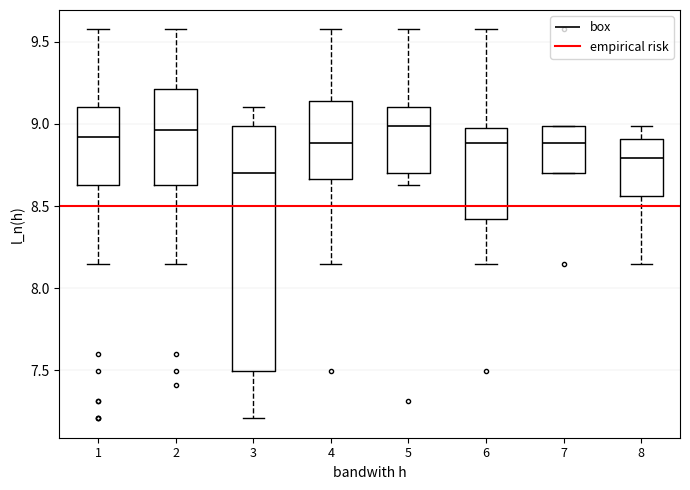

Reading left to right, read every box against the y-axis: the position of its median line, the range the box covers, and the ends of its whiskers. The values are not printed on the chart, so give them approximately, as read against the axis.

1: median 8.90, box 8.65 to 9.10, whiskers 8.15 to 9.55
2: median 8.95, box 8.65 to 9.20, whiskers 8.15 to 9.55
3: median 8.70, box 7.50 to 9.00, whiskers 7.20 to 9.10
4: median 8.90, box 8.65 to 9.15, whiskers 8.15 to 9.55
5: median 9.00, box 8.70 to 9.10, whiskers 8.65 to 9.55
6: median 8.90, box 8.40 to 8.95, whiskers 8.15 to 9.55
7: median 8.90, box 8.70 to 9.00, whiskers 8.70 to 9.00
8: median 8.80, box 8.55 to 8.90, whiskers 8.15 to 9.00